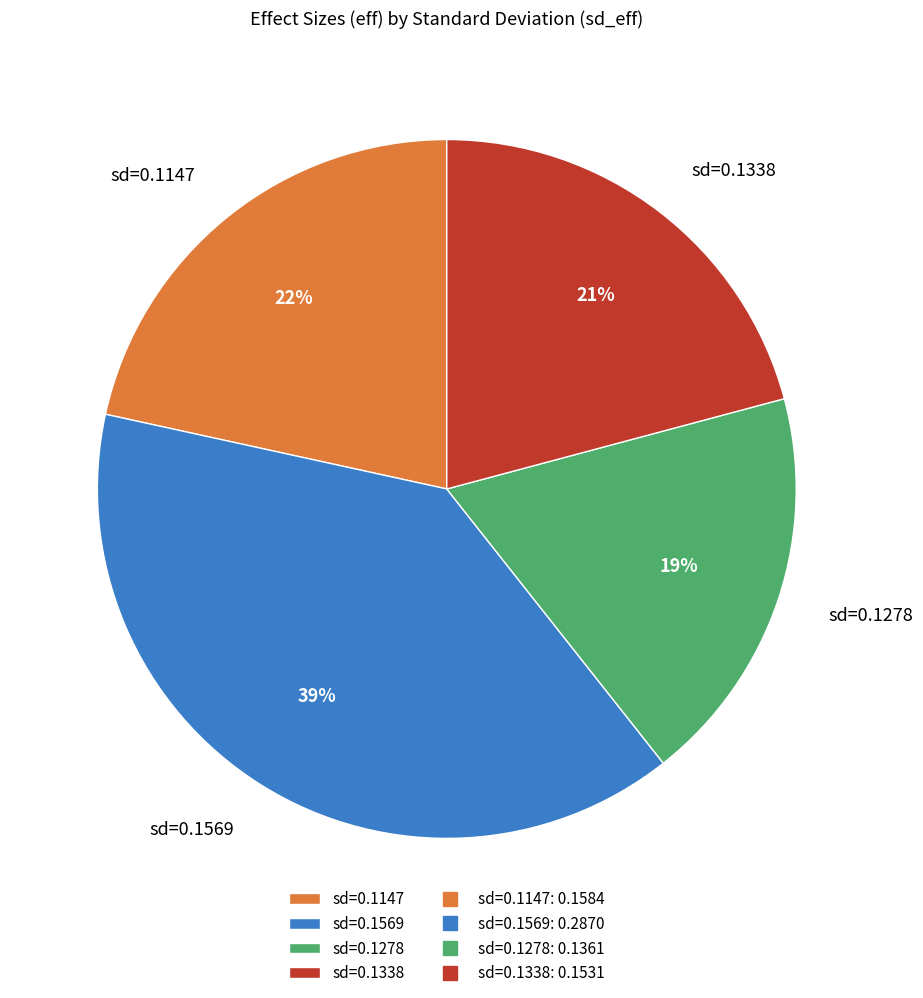

What percentage is the sd=0.1278 slice, to the nearest percent?

19%